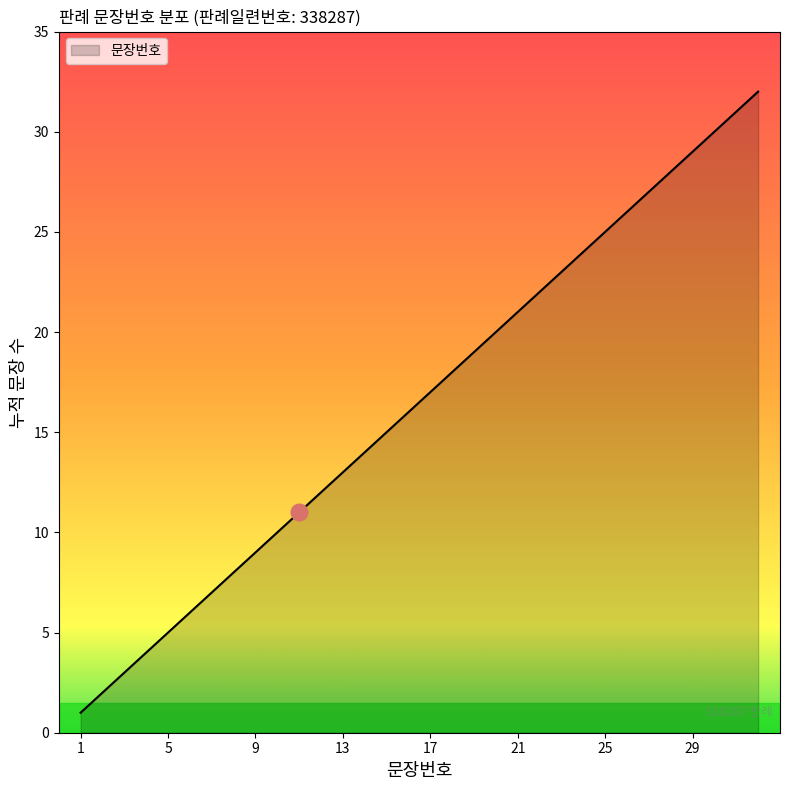

What is the maximum value shown in the chart?

32